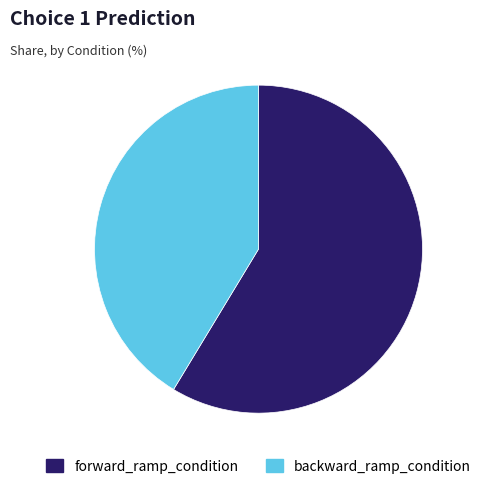

Is there a majority slice in this chart?

Yes